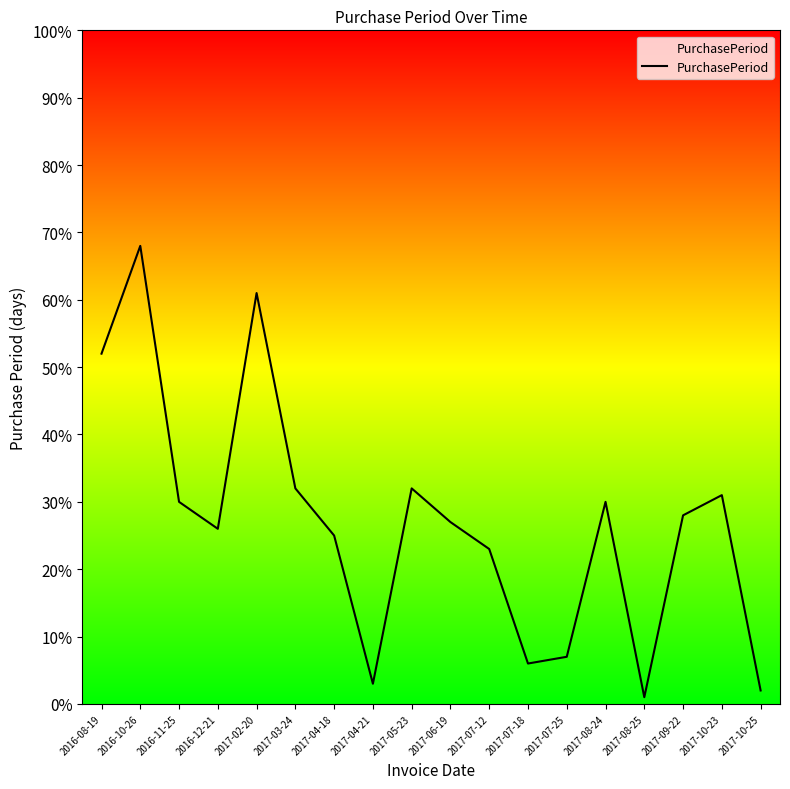

How many interior local valleys (lower than both neighbors) does the data have?

4